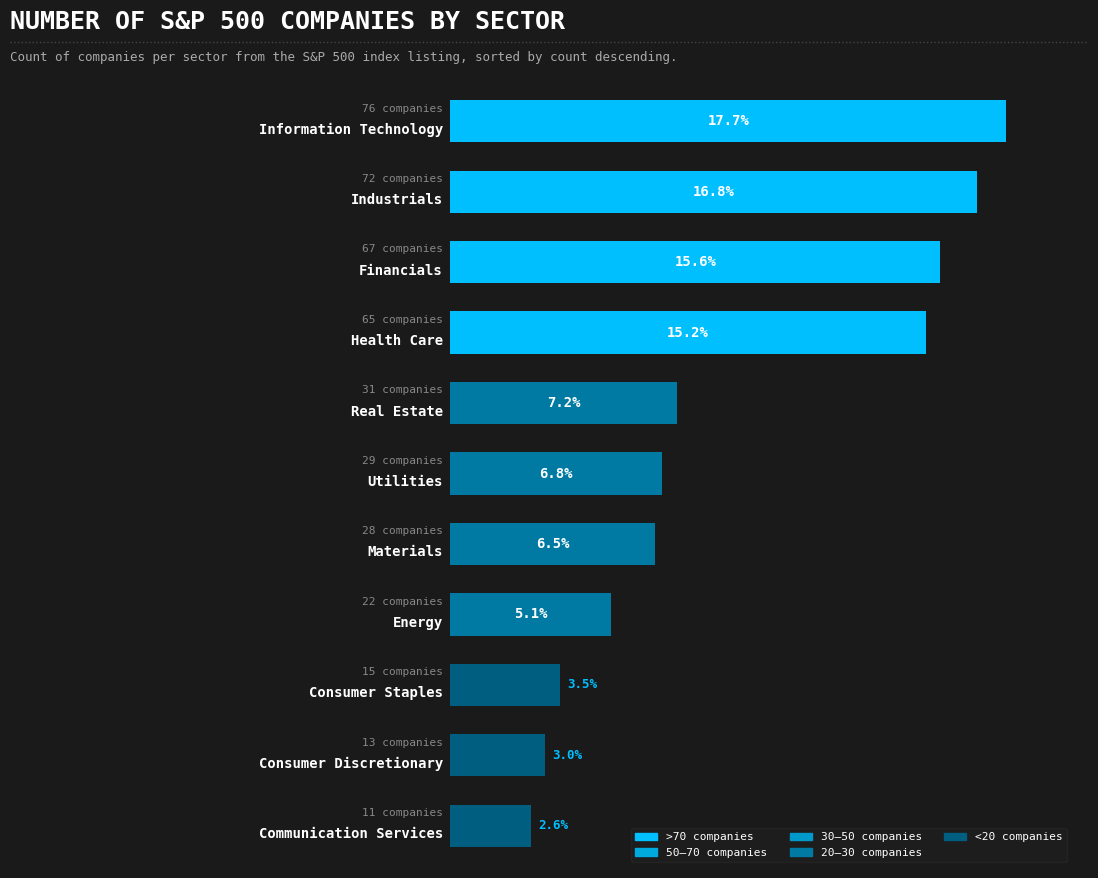

What is the average value?

39